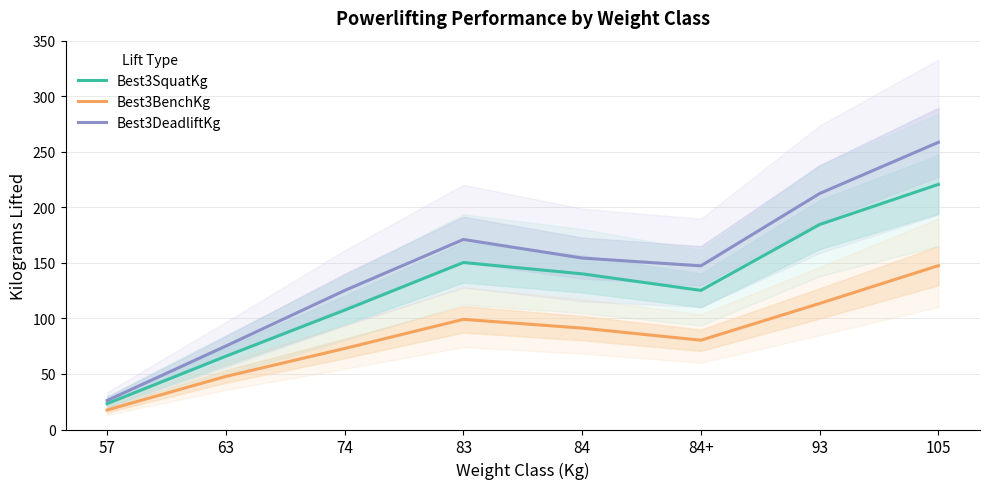

What position from the right is 105?

1